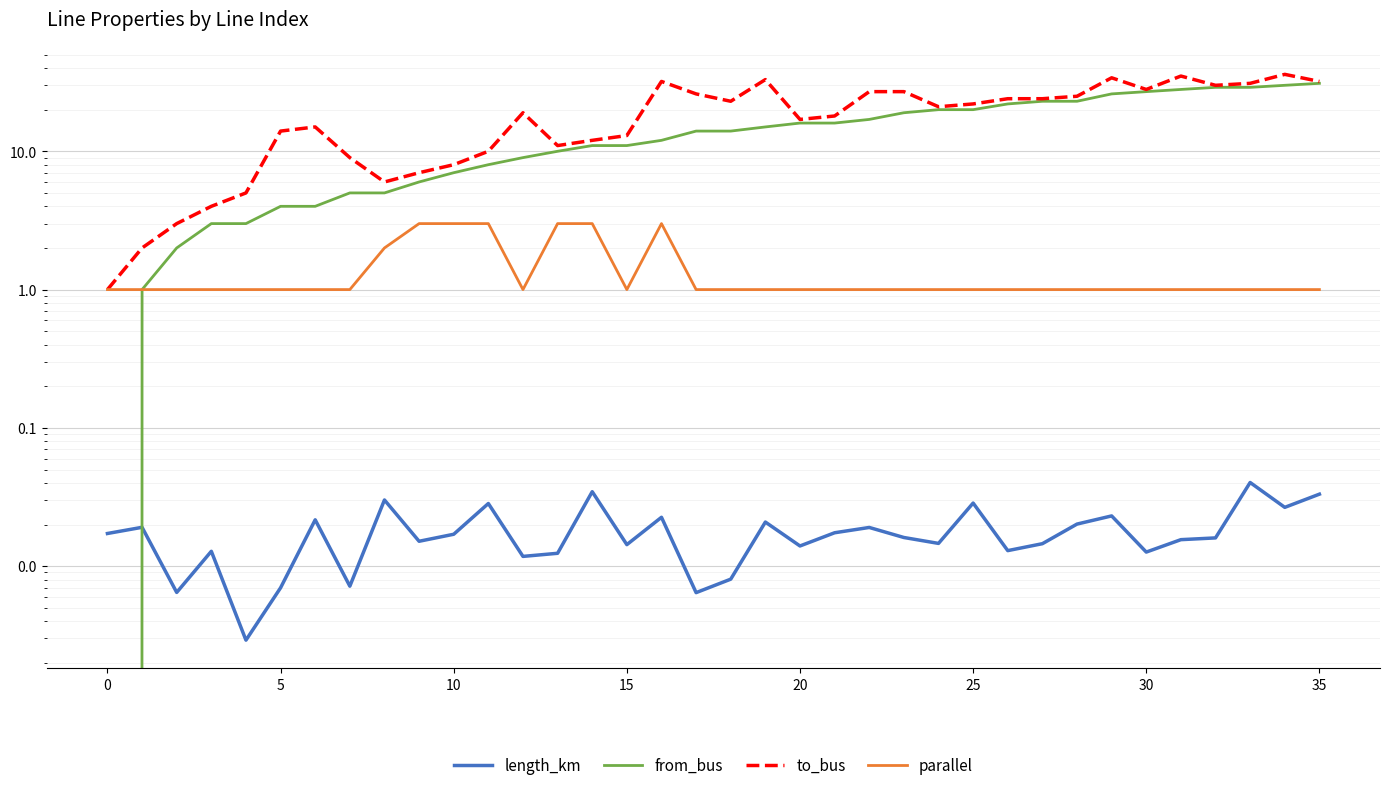

At which category is the sum across all series the highest?

34